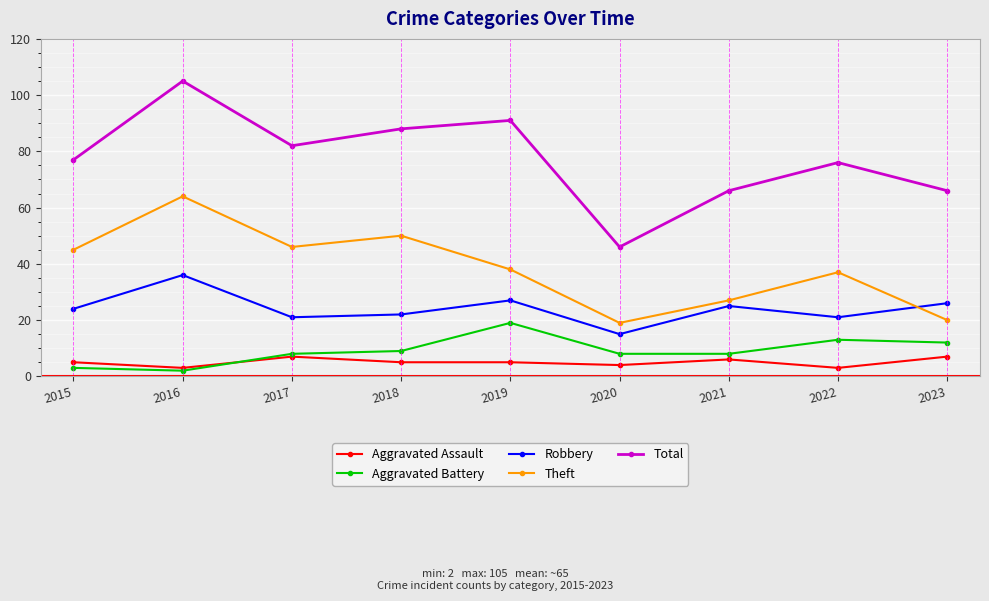

Which series changed the most between 2017 and 2020?

Total